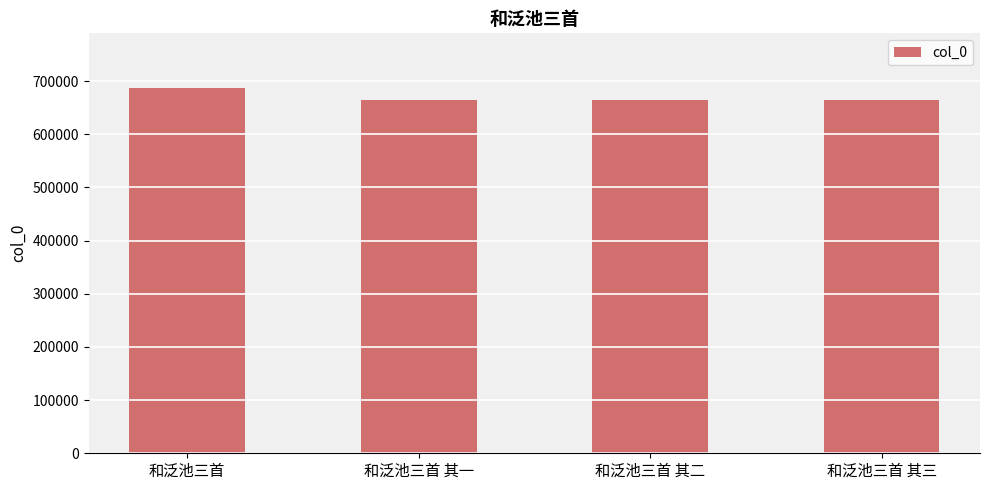

What is the ratio of the value at 和泛池三首 其三 to the value at 和泛池三首?

1.0